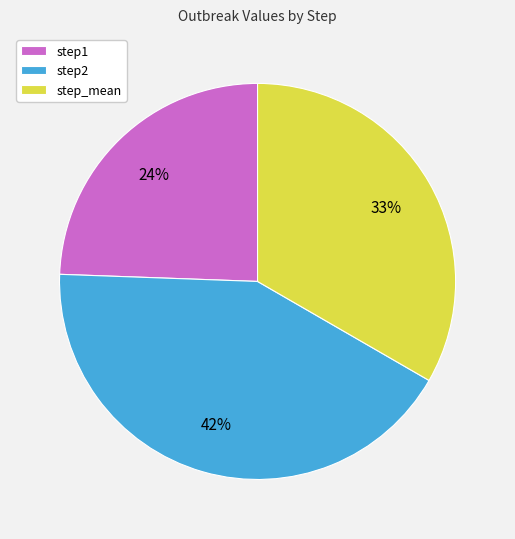

Which slice is the largest?

step2